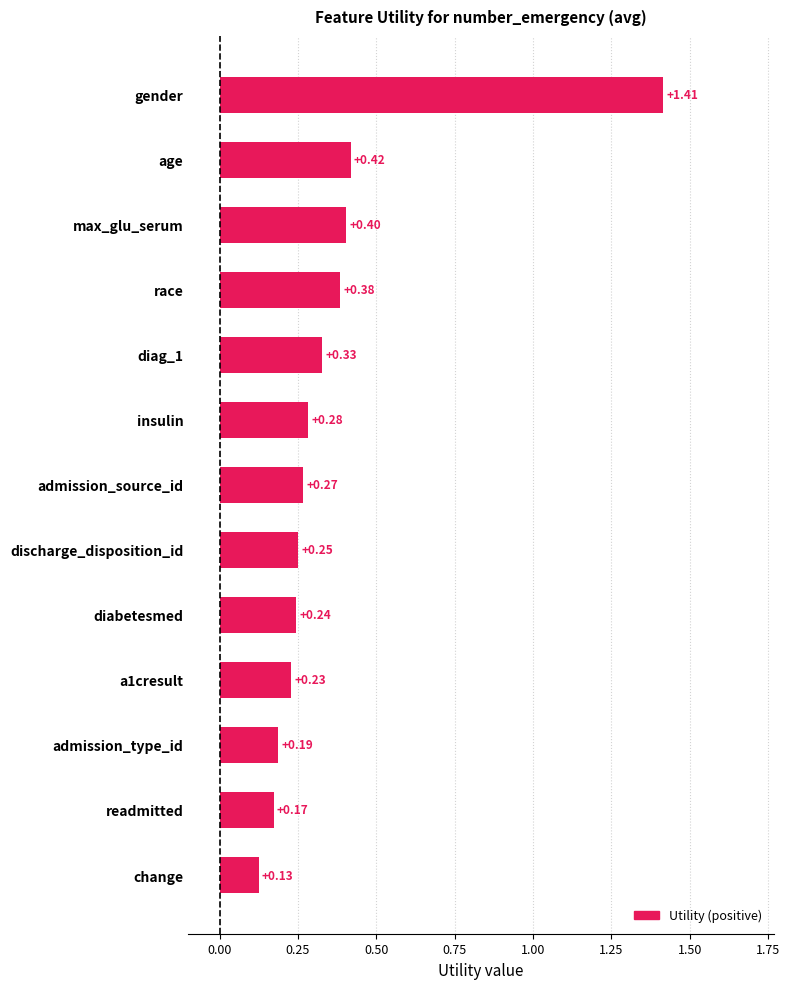

What is the average value?

0.4